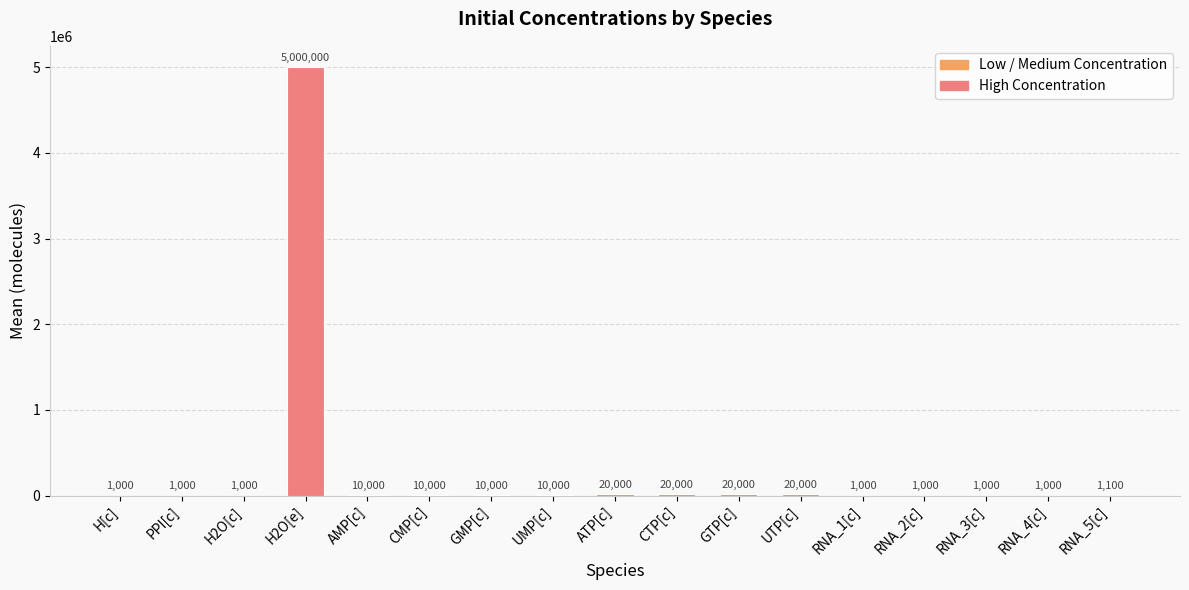

How many categories are shown in the chart?

17